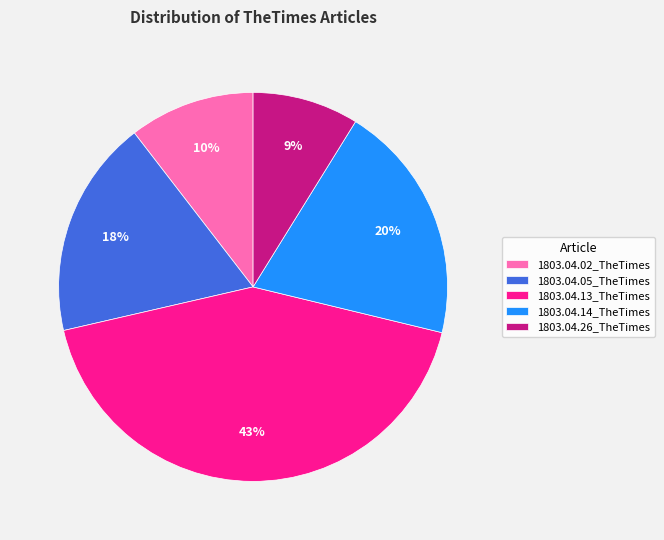

Do 1803.04.13_TheTimes and 1803.04.14_TheTimes together represent more than half of the pie?

Yes